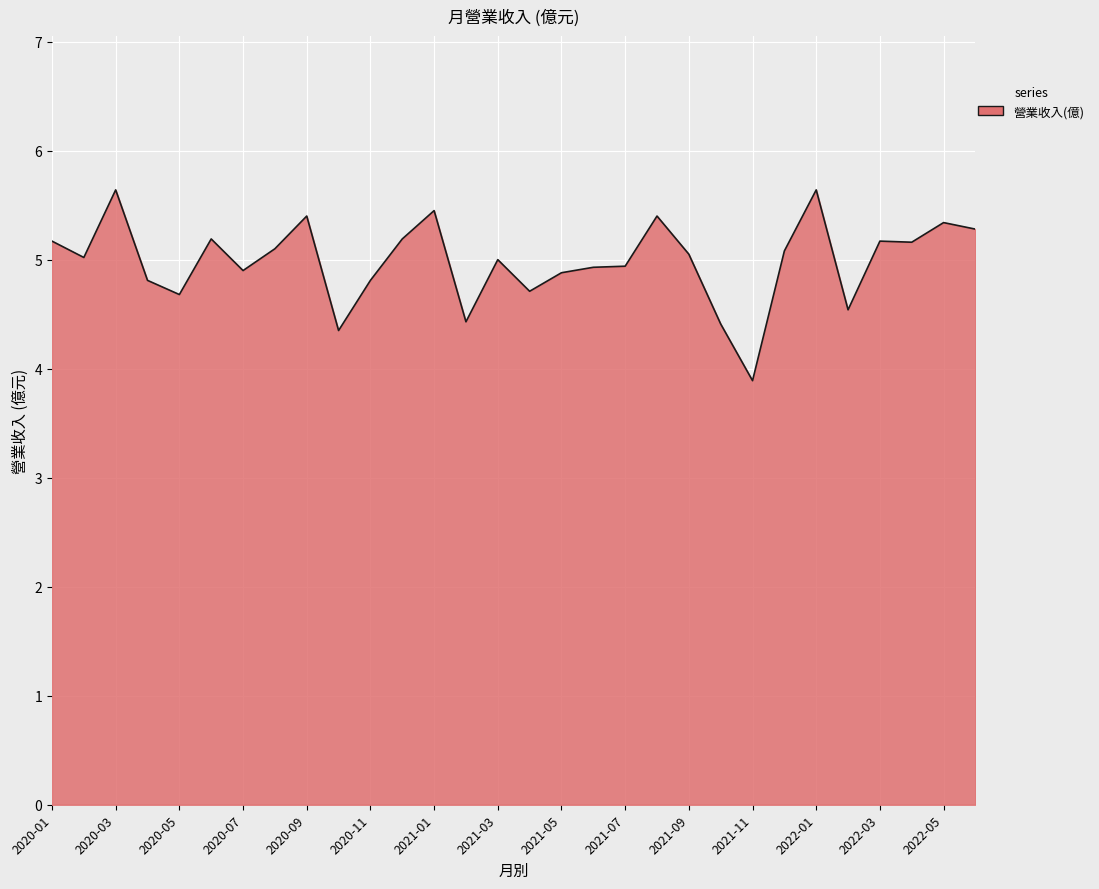

What is the greatest value displayed?

5.6